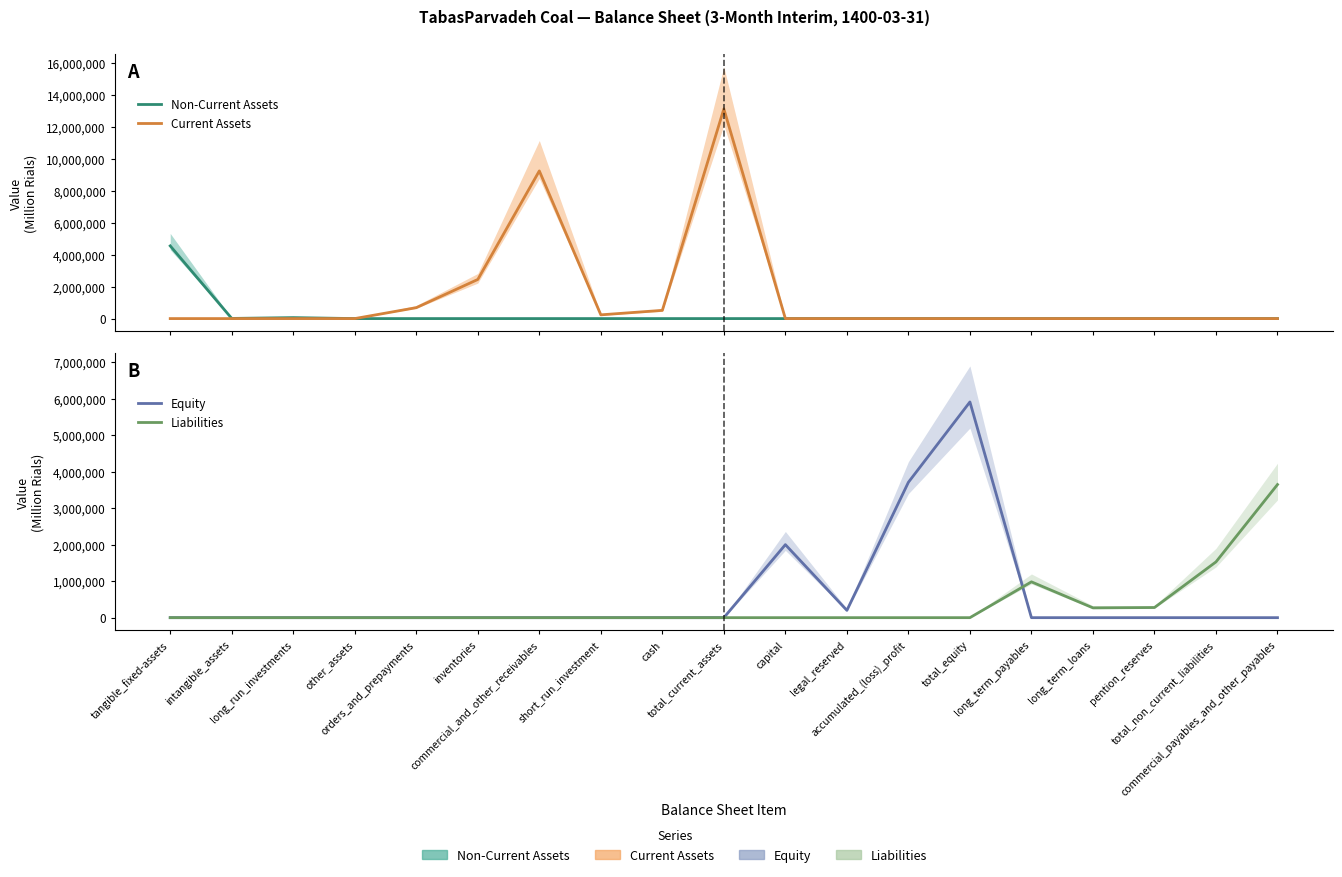

Where is the first local minimum for Current Assets?

short_run_investment